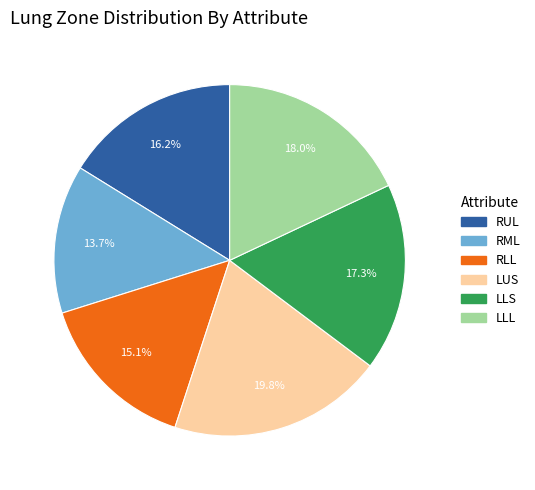

True or false: LLS accounts for 5% of the total.

False